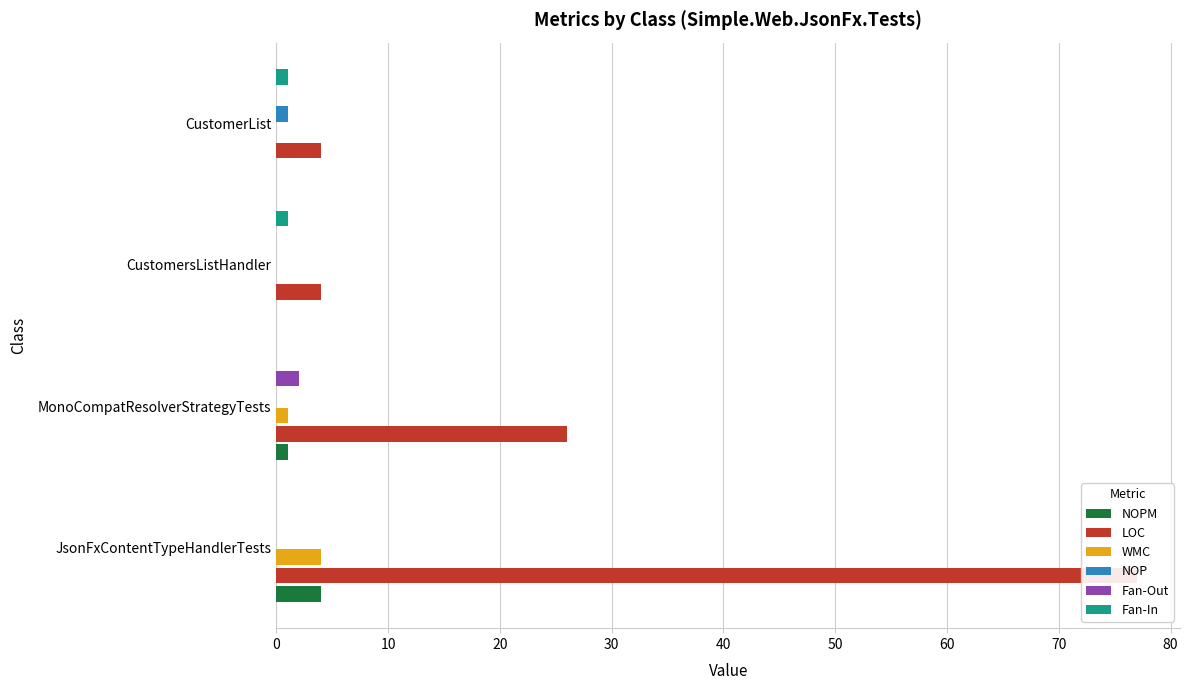

The Fan-Out series shows 1 at MonoCompatResolverStrategyTests. True or false?

False